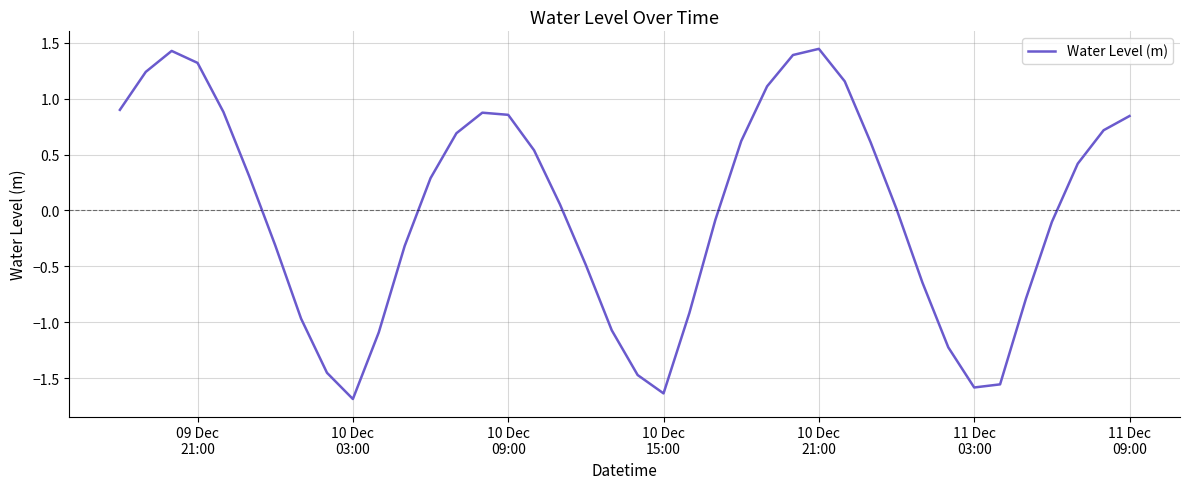

What is the minimum value shown in the chart?

-1.7